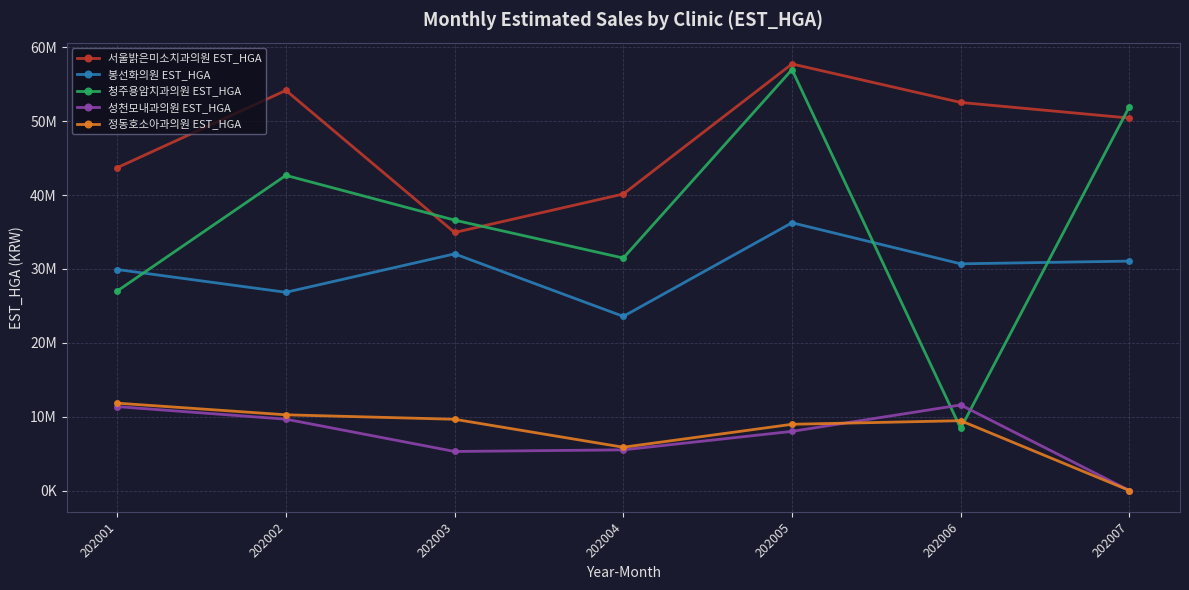

True or false: 봉선화의원 EST_HGA and 정동호소아과의원 EST_HGA cross at least once.

False